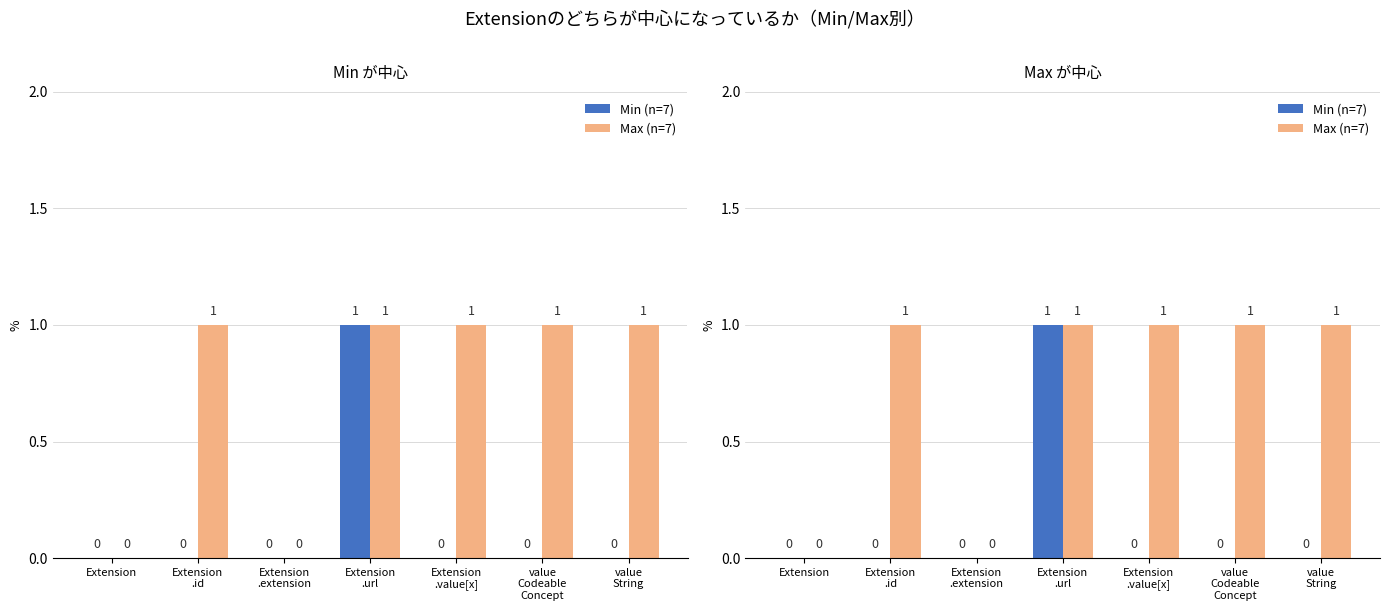

Reading left to right, extract all data points from this chart.

Min (n=7): Extension=0	Extension
.id=0	Extension
.extension=0	Extension
.url=1	Extension
.value[x]=0	value
Codeable
Concept=0	value
String=0
Max (n=7): Extension=0	Extension
.id=1	Extension
.extension=0	Extension
.url=1	Extension
.value[x]=1	value
Codeable
Concept=1	value
String=1